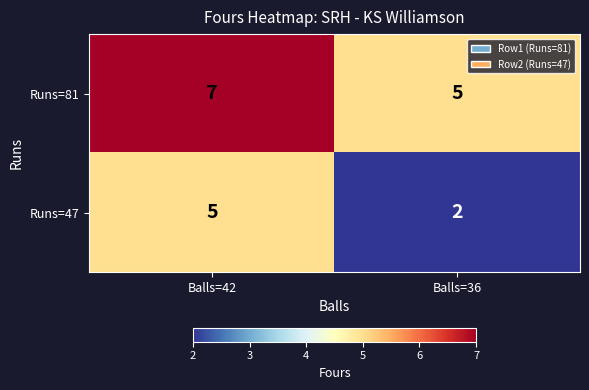

Which series changed the most between Balls=42 and Balls=36?

Runs=47